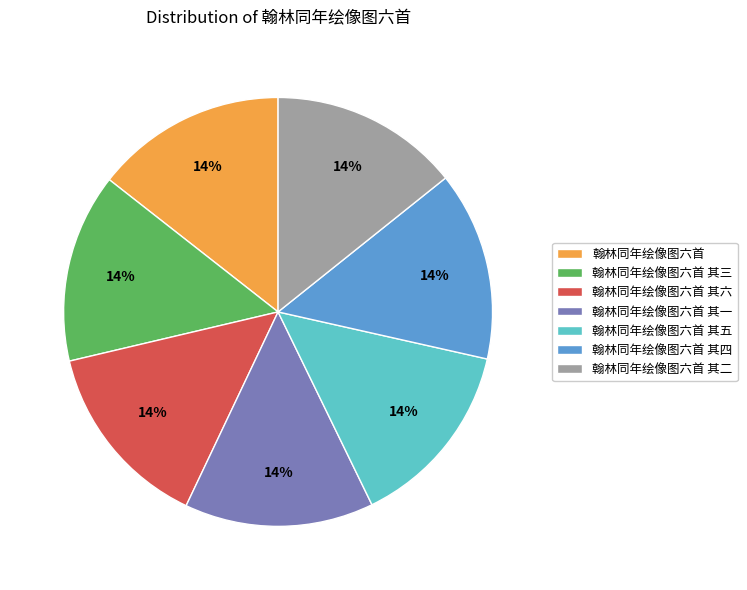

What is the ratio of the value at 翰林同年绘像图六首 其四 to the value at 翰林同年绘像图六首 其五?

1.0